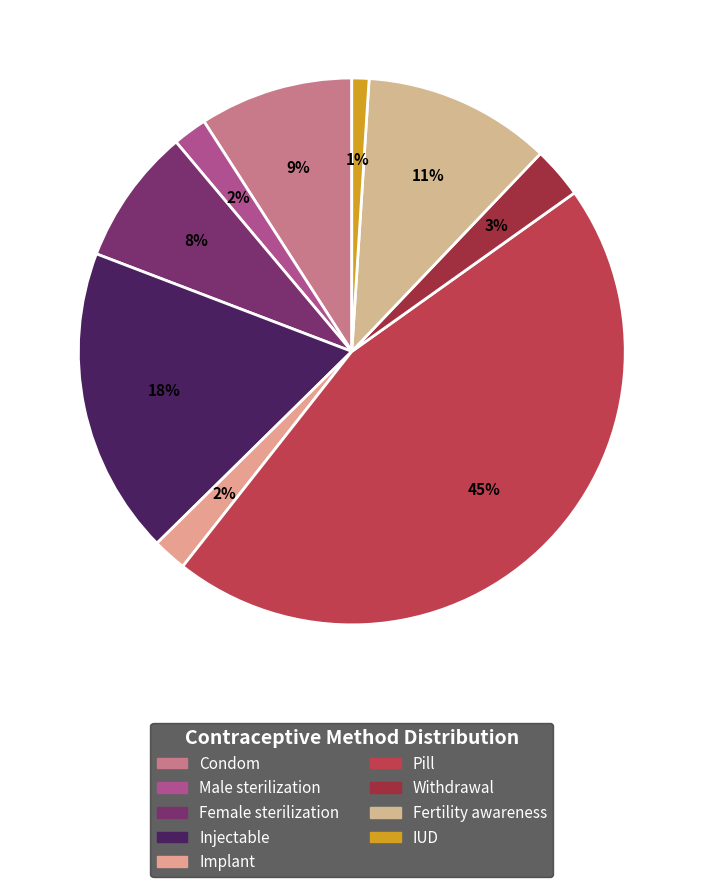

To the nearest percent, what is the difference between the Pill and Male sterilization slice percentages?

43%